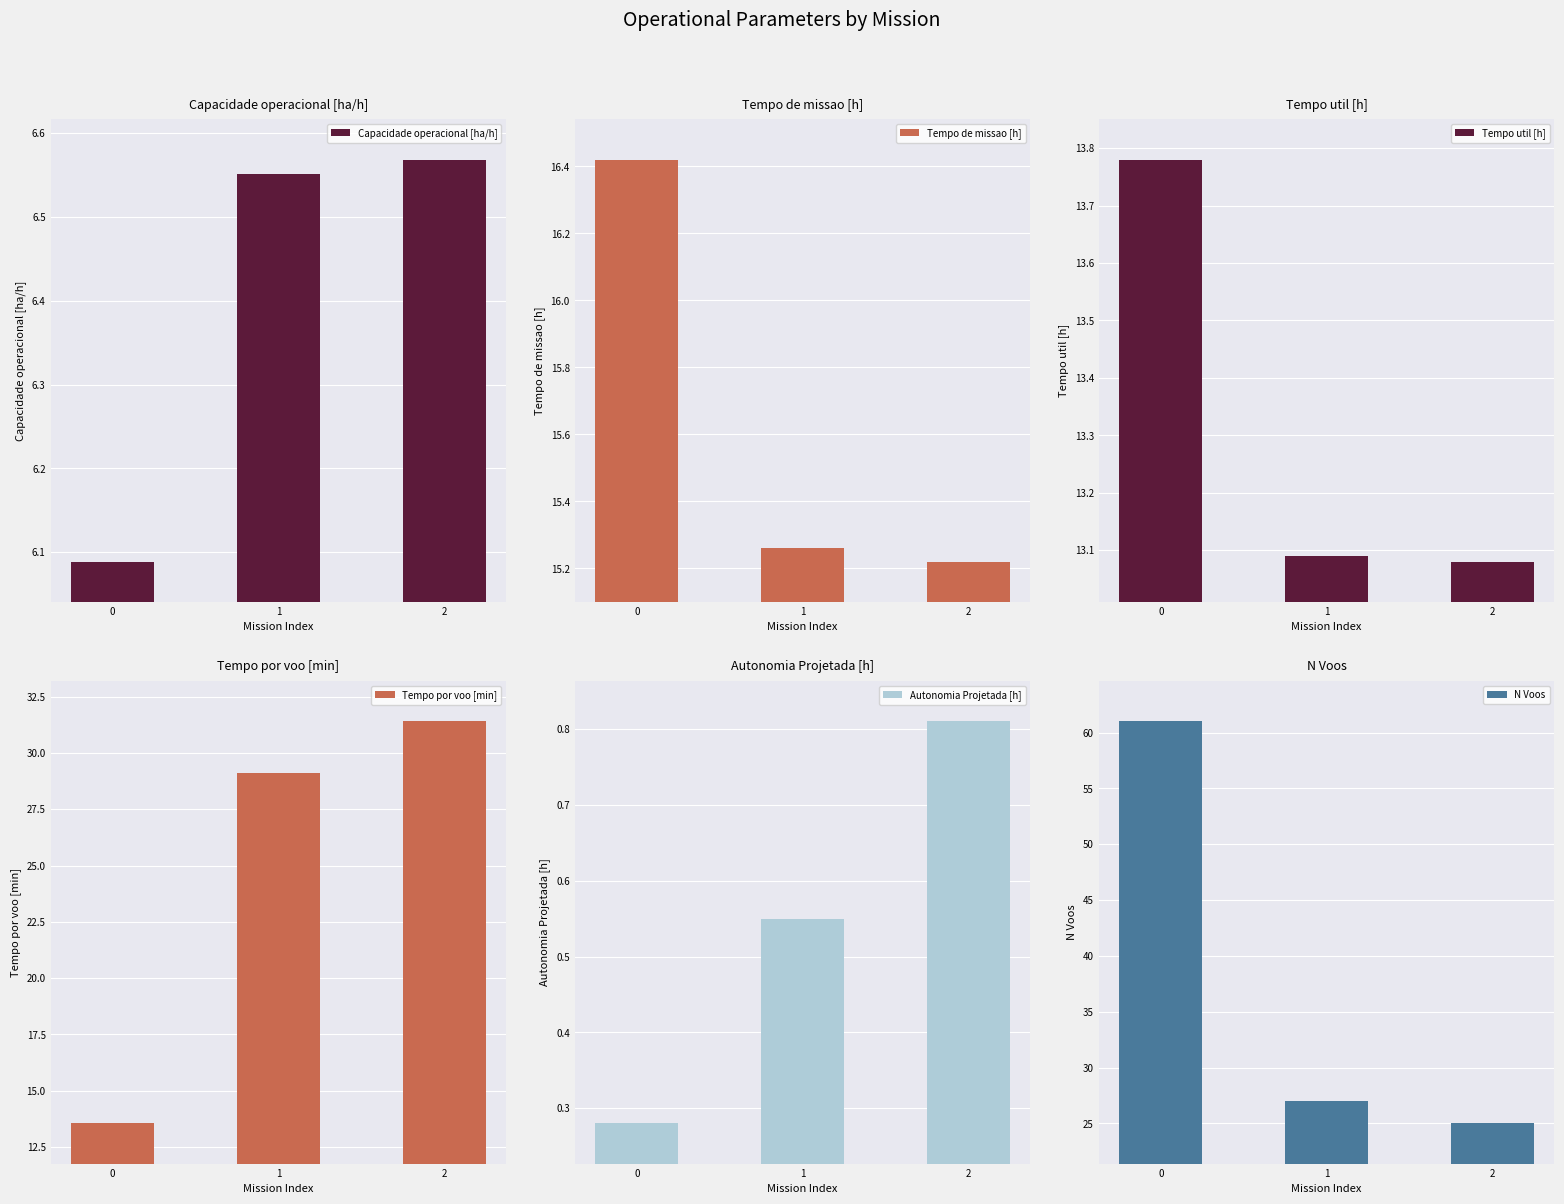

What is the value of the N Voos bar at the 2nd from the left?

27